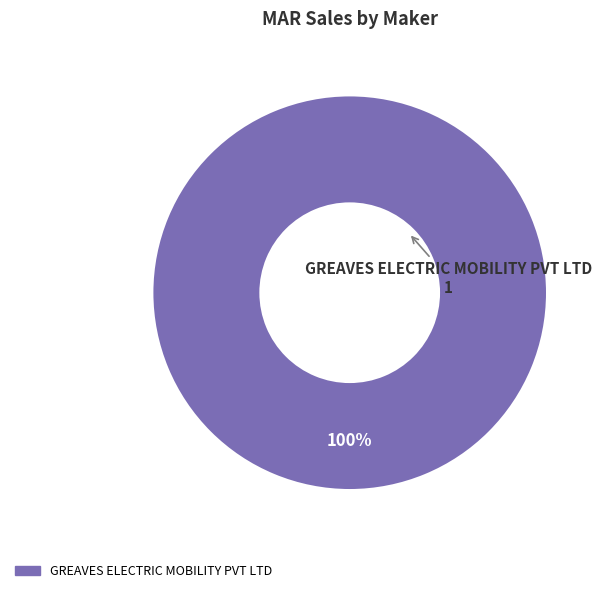

How many slices are in this pie chart?

1